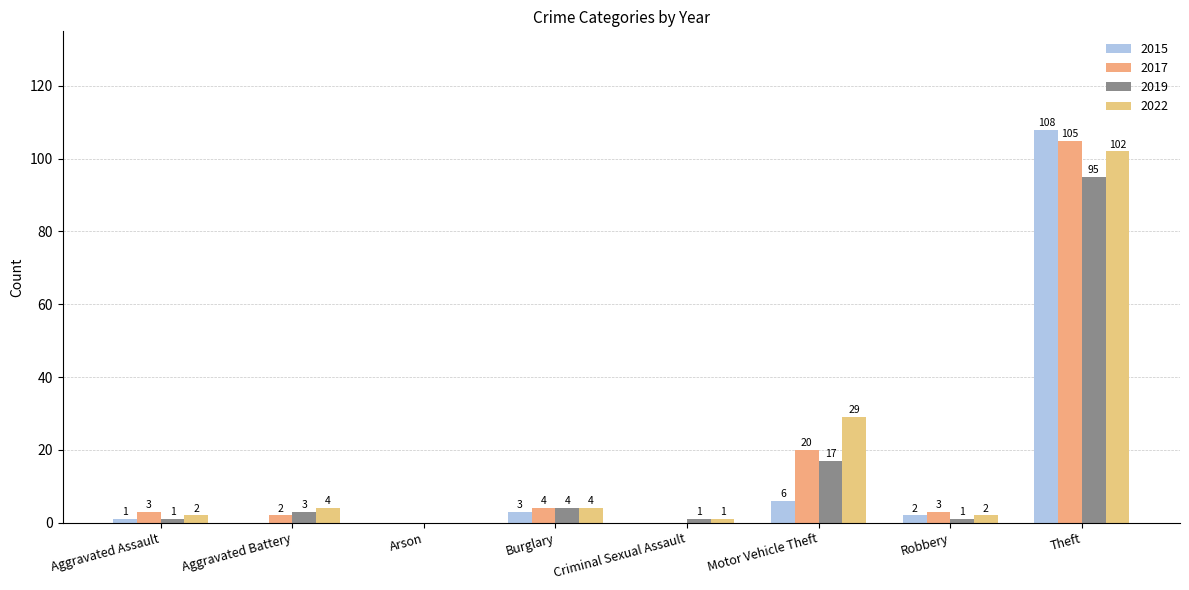

What is the sum of the 2015 values at Motor Vehicle Theft and Theft?

114